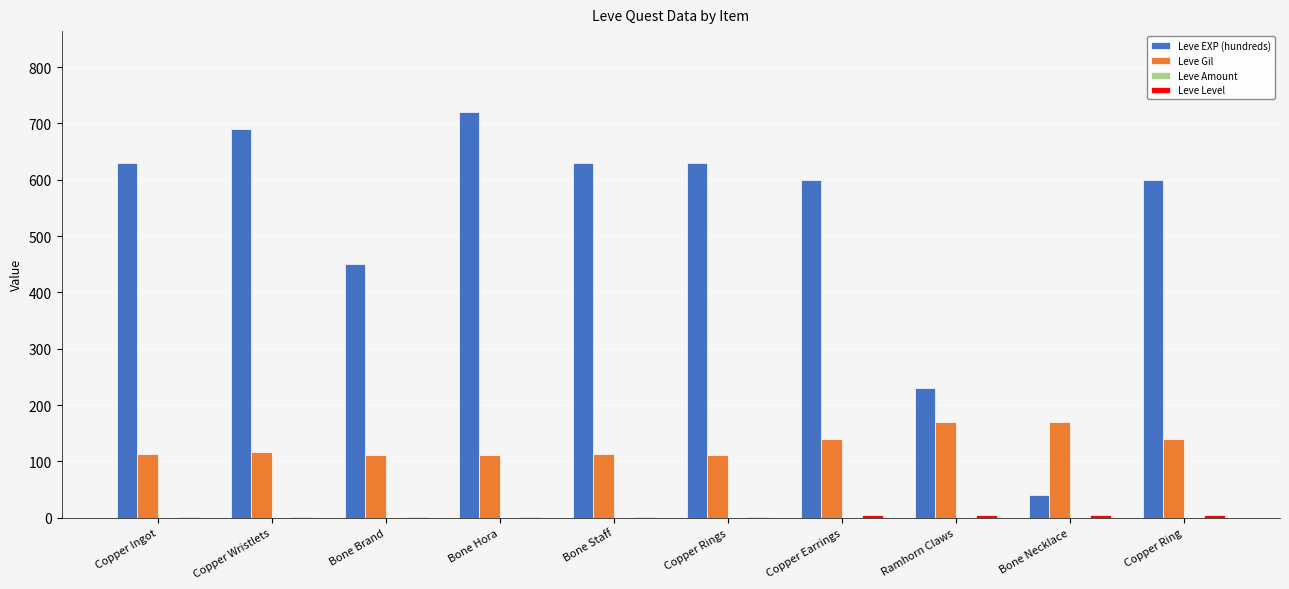

What is the maximum value shown in the chart?

720